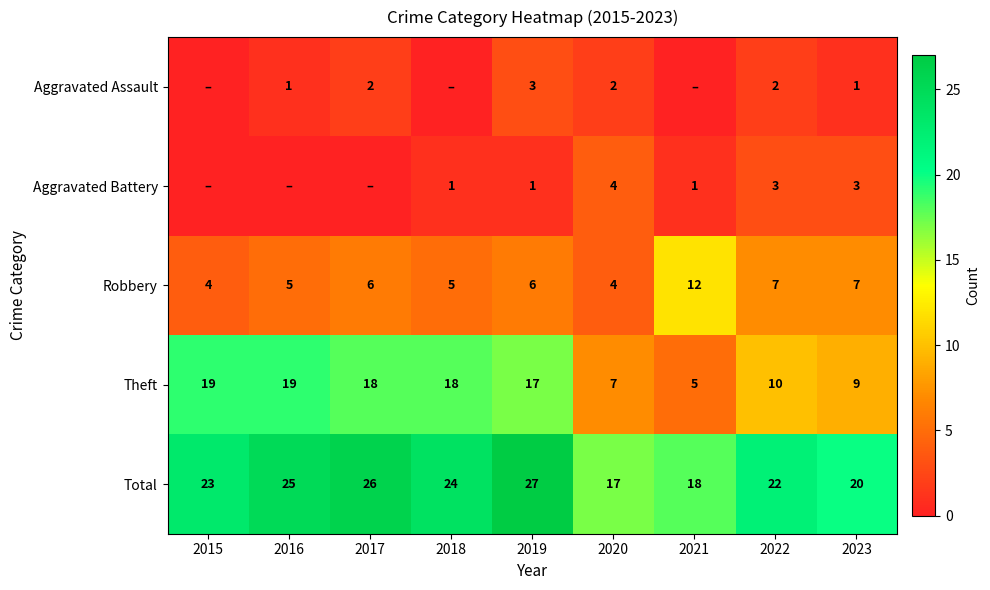

What is the difference between the highest and lowest values at 2021?

18